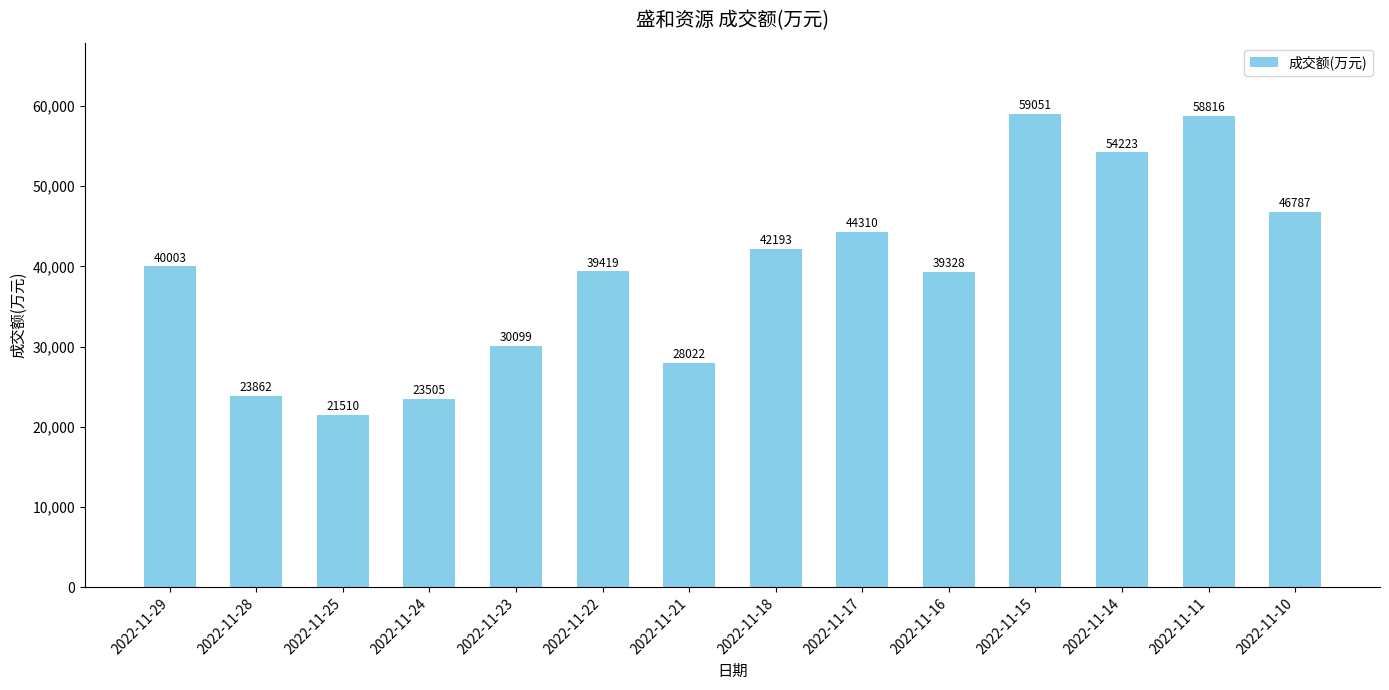

What is the value of the 6th bar from the left?

39419